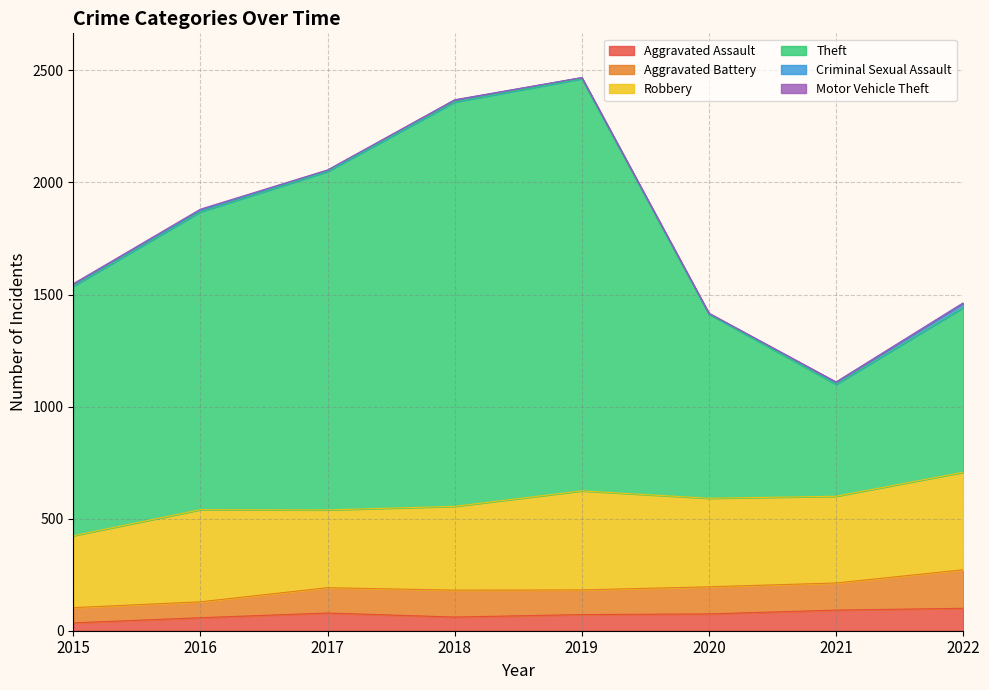

True or false: Aggravated Assault has more than 1 points higher than both neighbors.

False